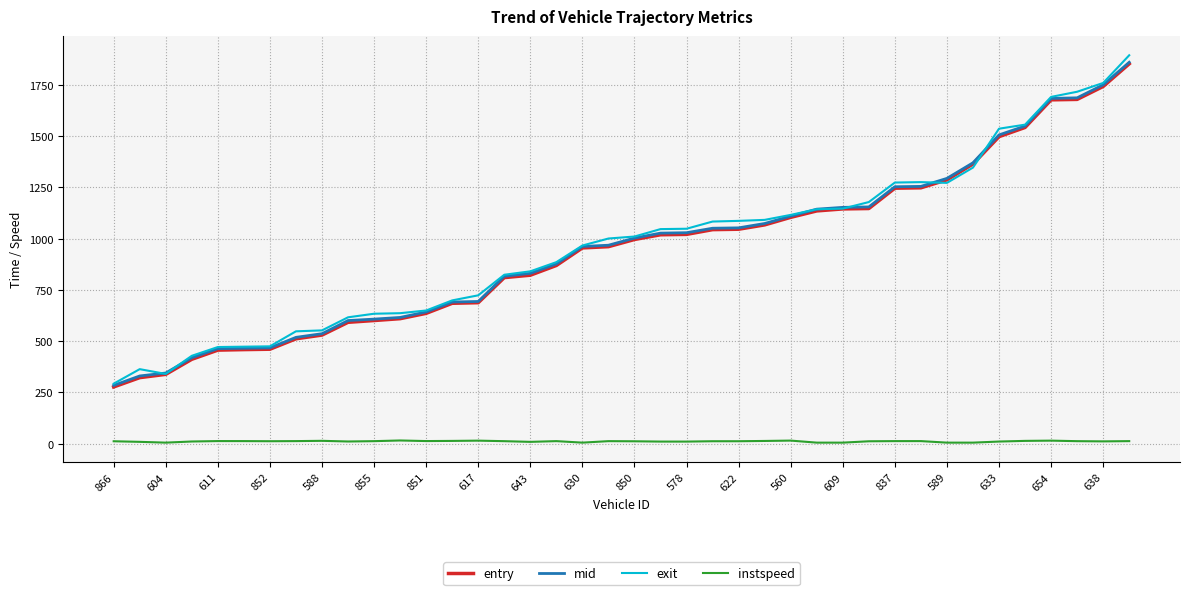

What is the lowest value of the exit series?

292.5